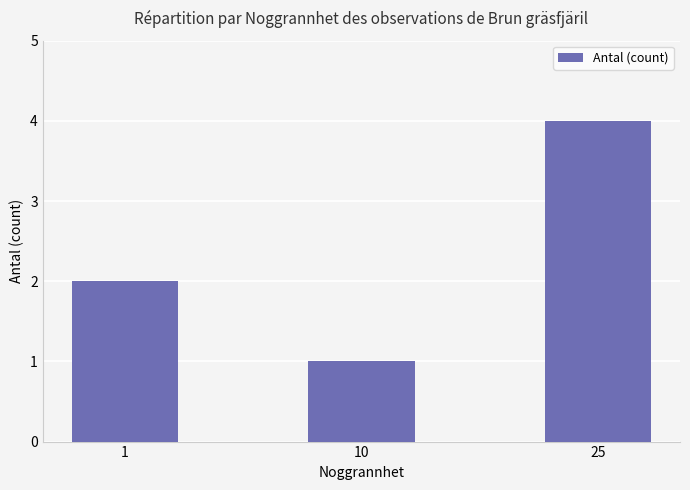

Which category has the lowest value across all series?

10